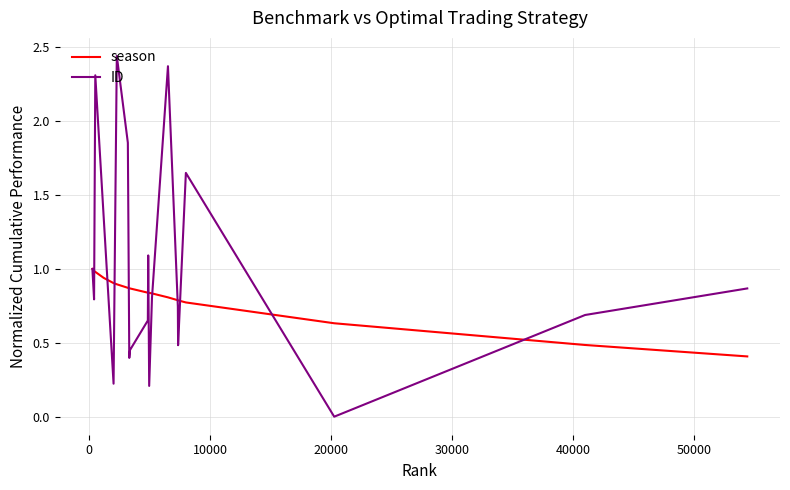

Which series has the widest spread of values?

ID